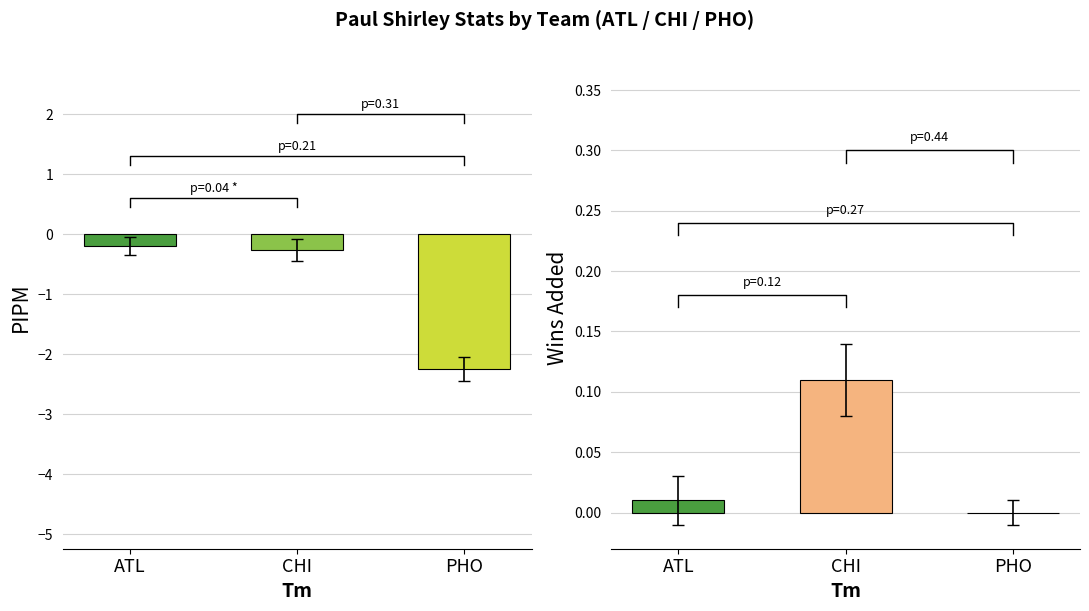

Which series has the largest total across all categories?

Wins Added